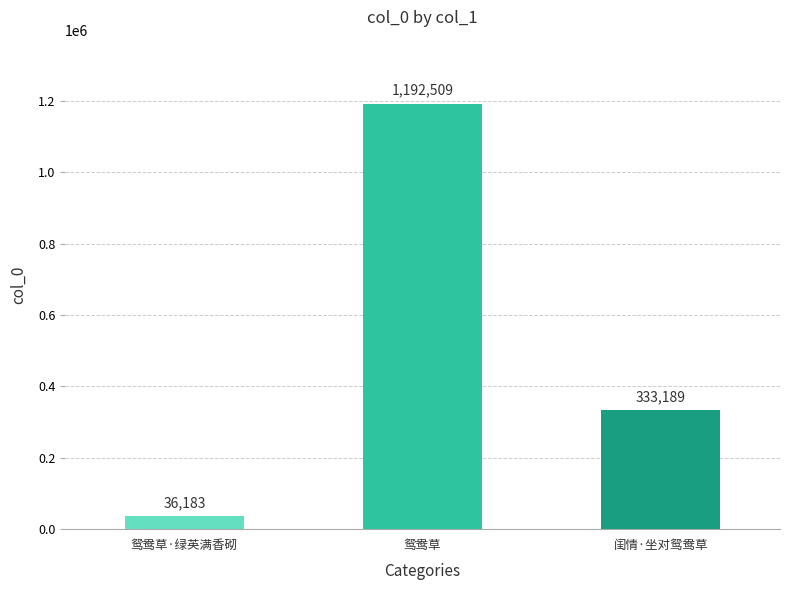

Read the value at 鸳鸯草, to the nearest 10.

1192510